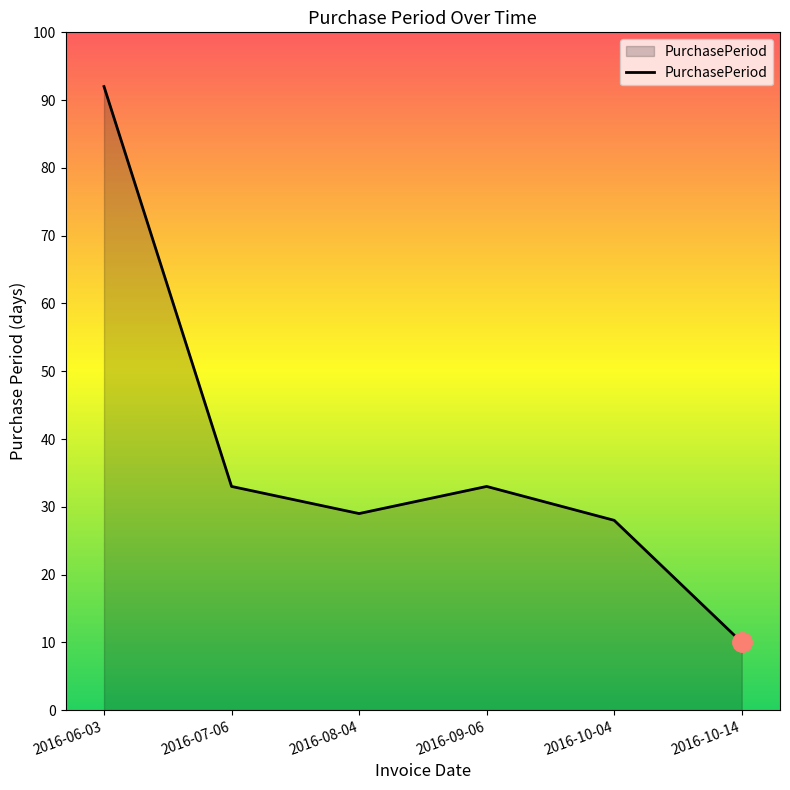

What is the difference between the maximum and minimum values?

82